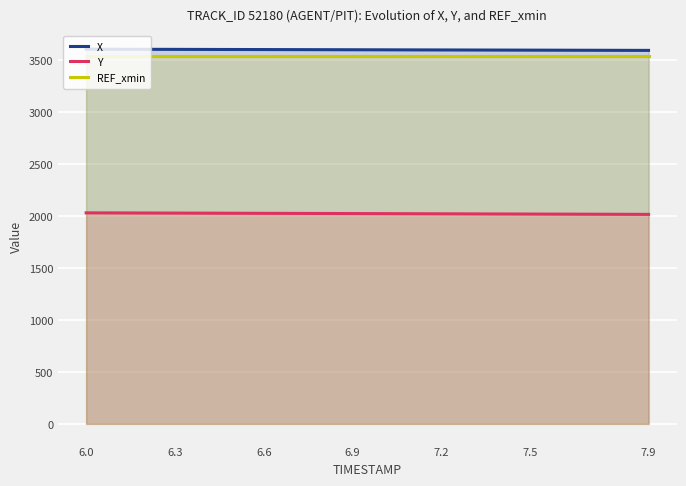

What are all the series names shown in the legend?

X, Y, REF_xmin